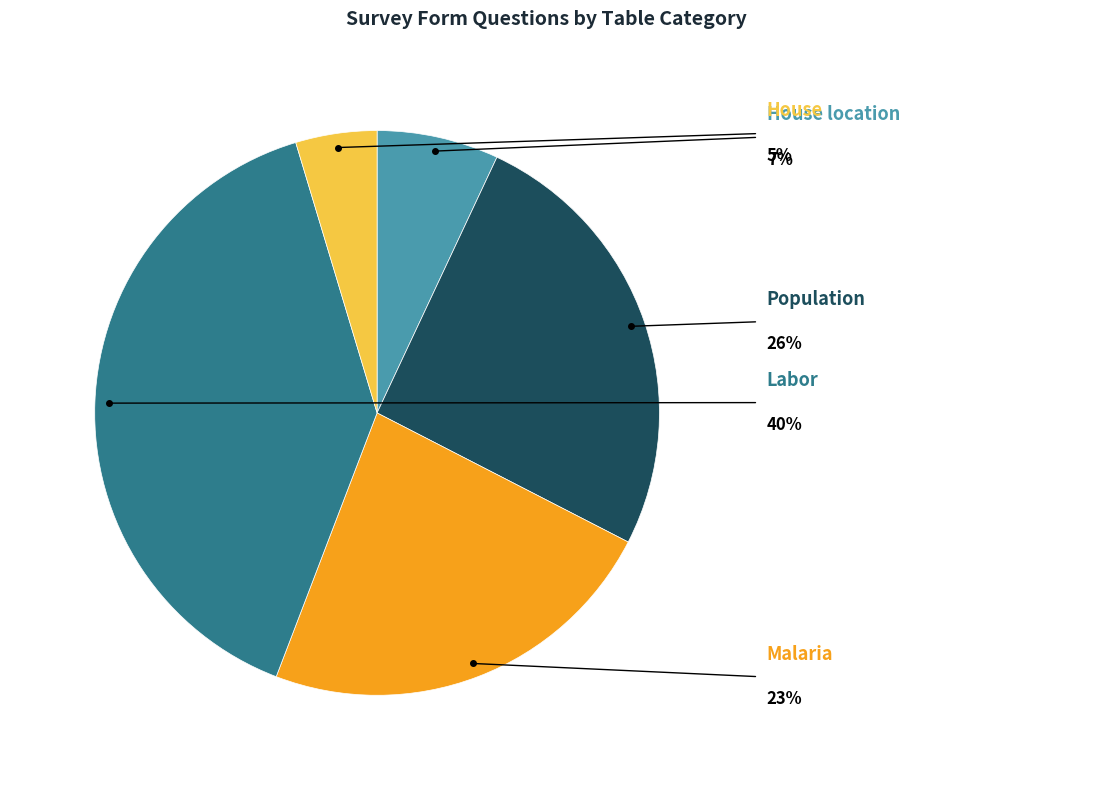

Is there any slice that represents more than half of the pie?

No